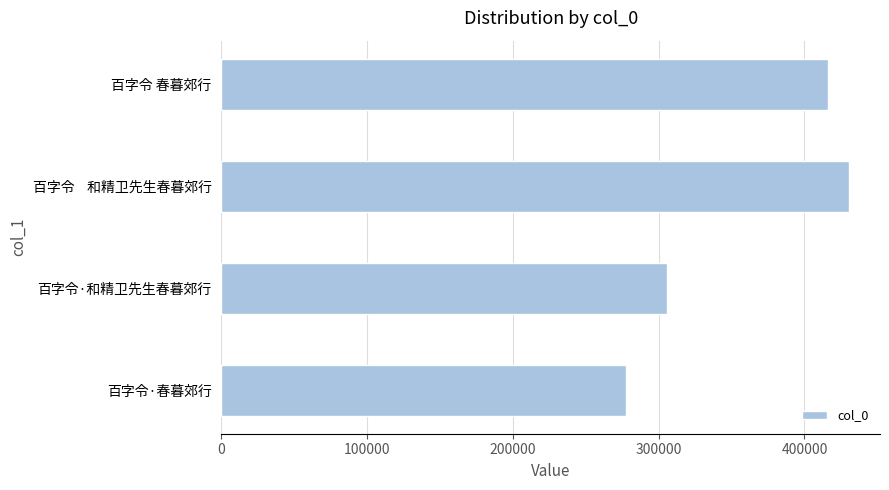

Rank the categories by value from lowest to highest.

百字令·春暮郊行, 百字令·和精卫先生春暮郊行, 百字令 春暮郊行, 百字令    和精卫先生春暮郊行